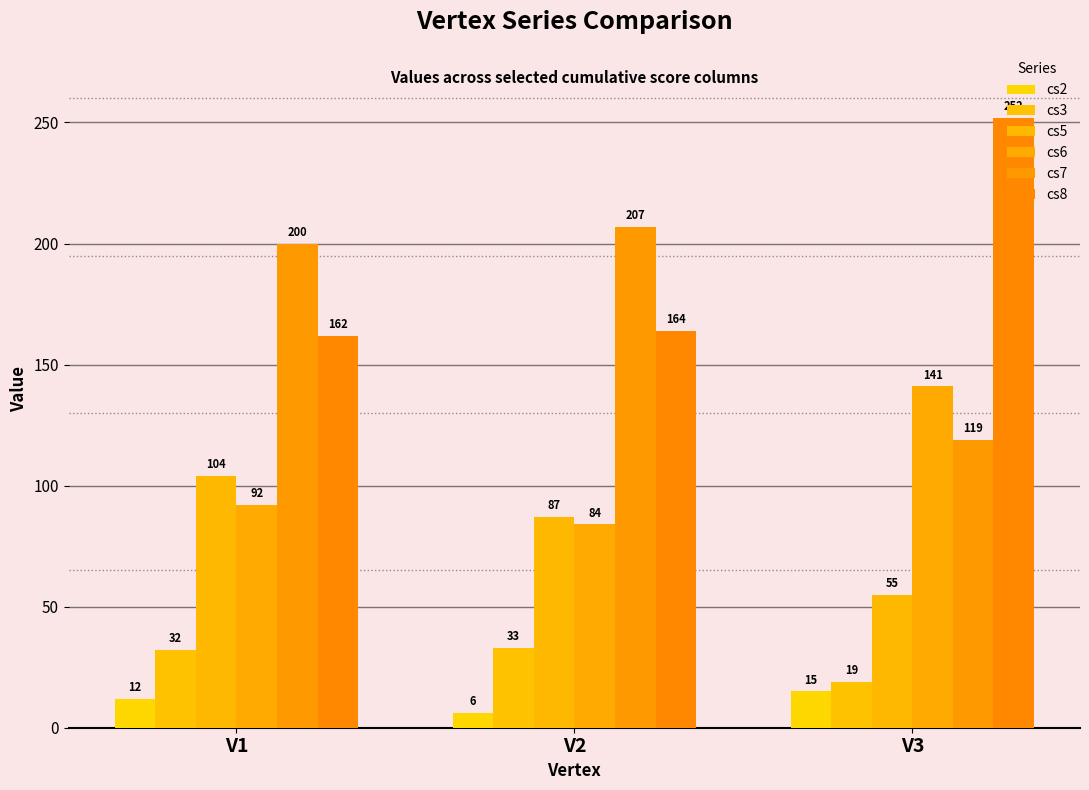

Reading left to right, what are all the values shown in this chart?

cs2: V1=12	V2=6	V3=15
cs3: V1=32	V2=33	V3=19
cs5: V1=104	V2=87	V3=55
cs6: V1=92	V2=84	V3=141
cs7: V1=200	V2=207	V3=119
cs8: V1=162	V2=164	V3=252